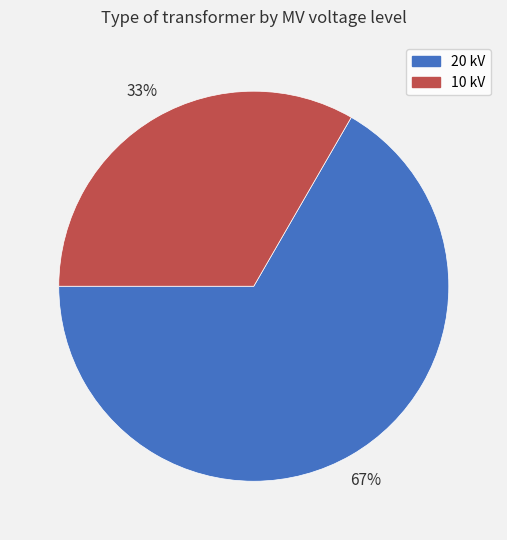

Which has a higher value, 10 kV or 20 kV?

20 kV